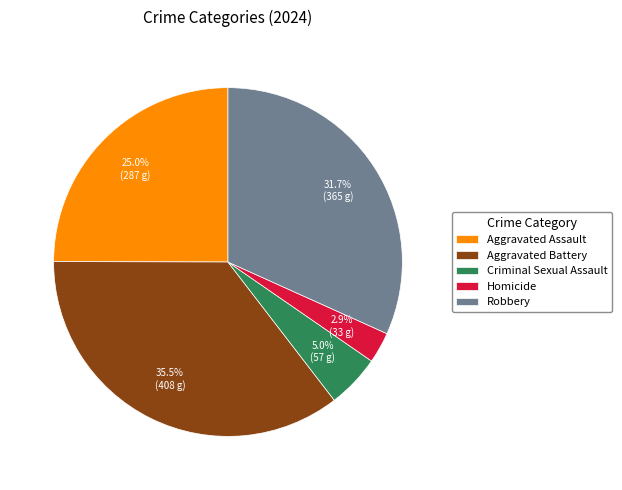

Rank the categories by value from lowest to highest.

Homicide, Criminal Sexual Assault, Aggravated Assault, Robbery, Aggravated Battery